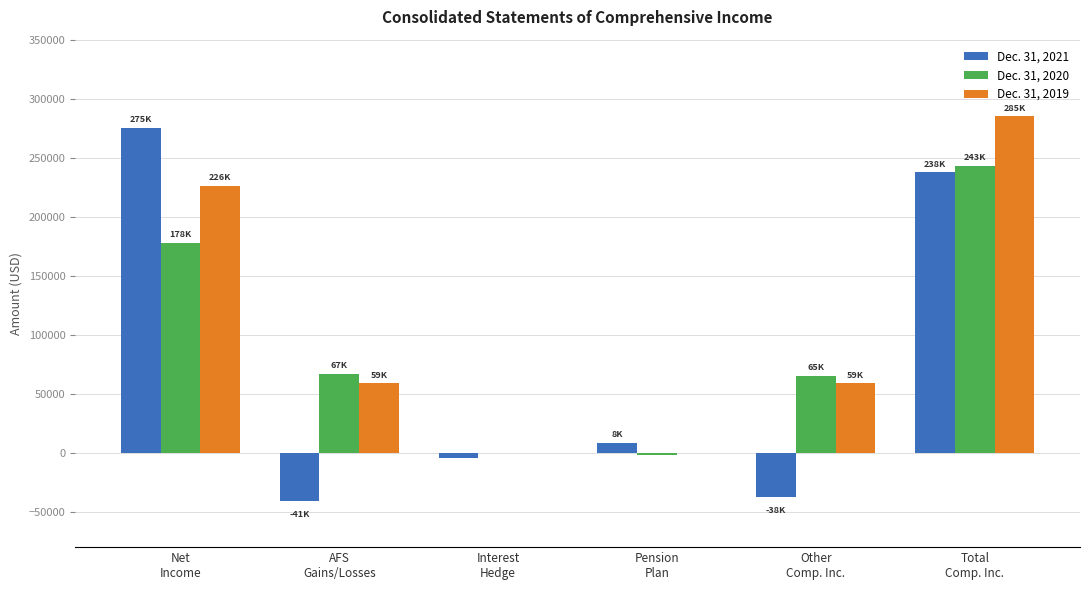

Is it true that Dec. 31, 2021 equals 237817 at Total
Comp. Inc.?

True